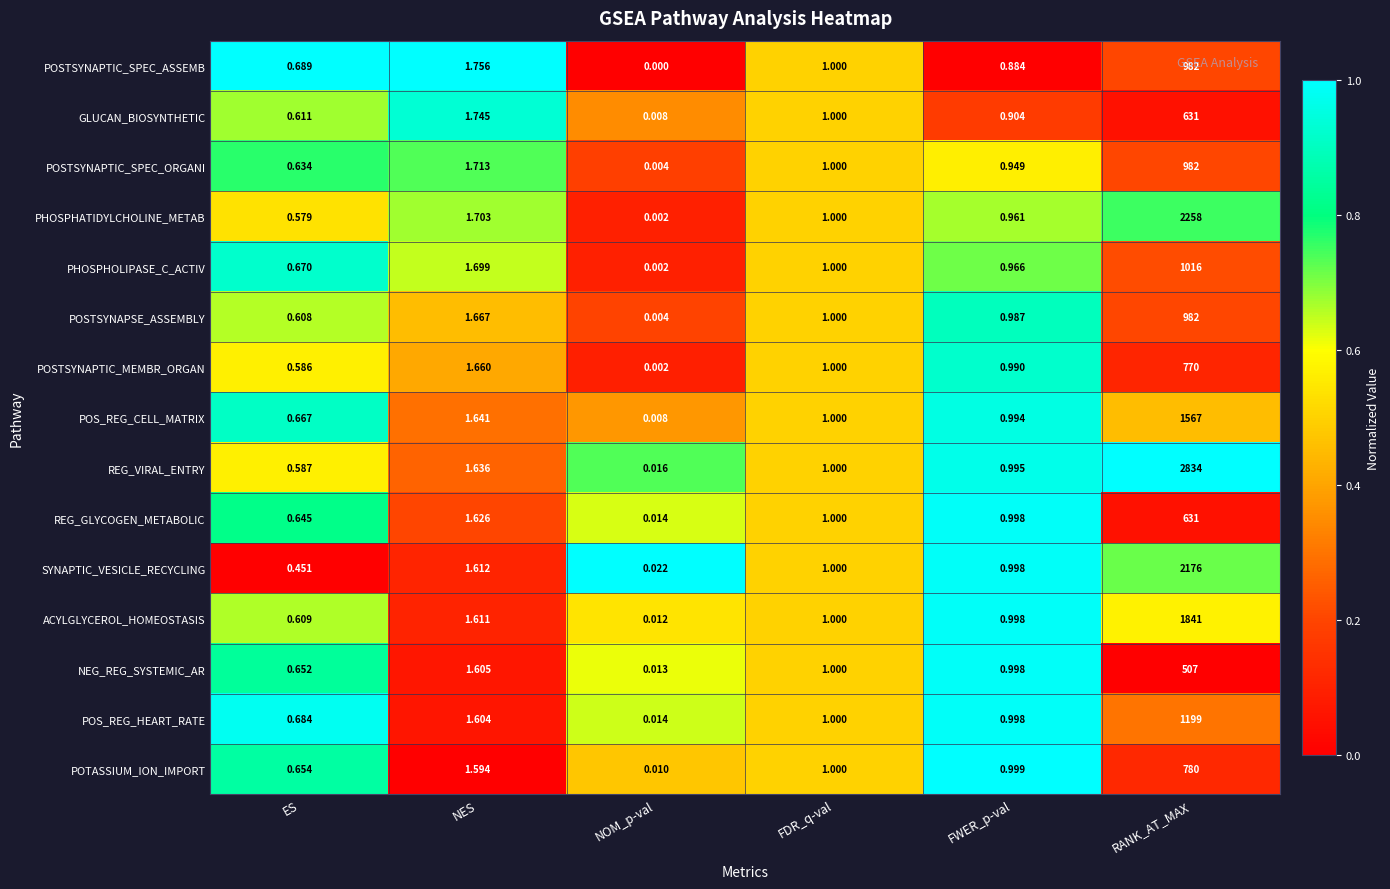

At how many categories does at least one series exceed 0?

6